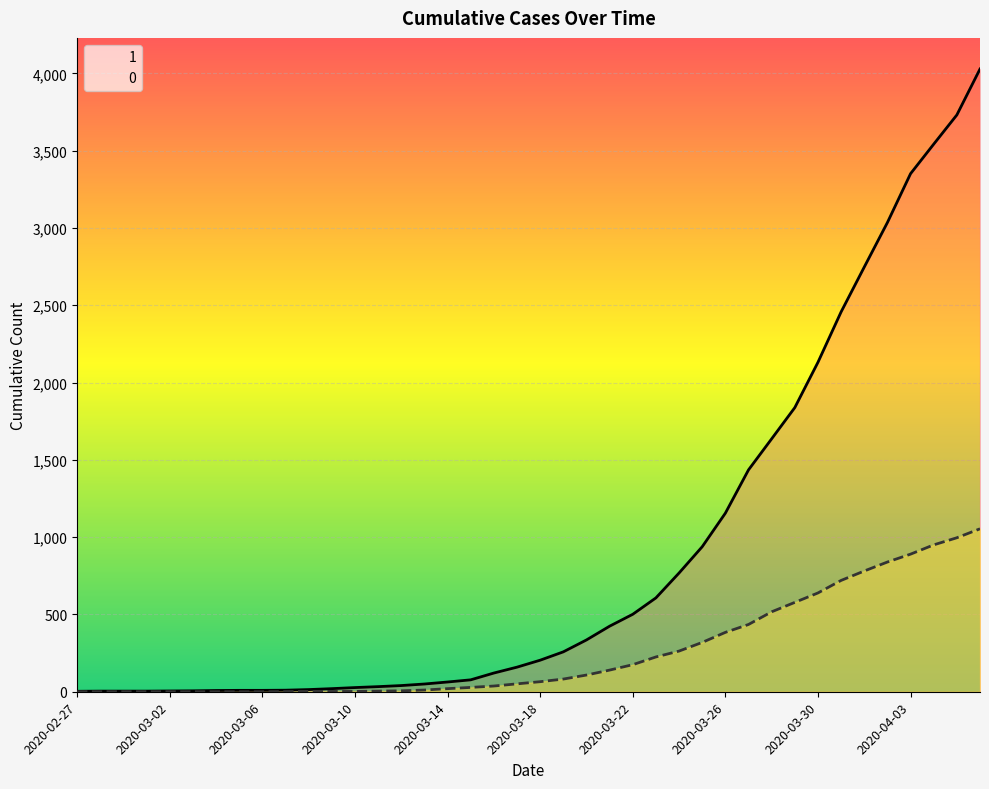

True or false: 1 and 0 intersect in this chart.

False